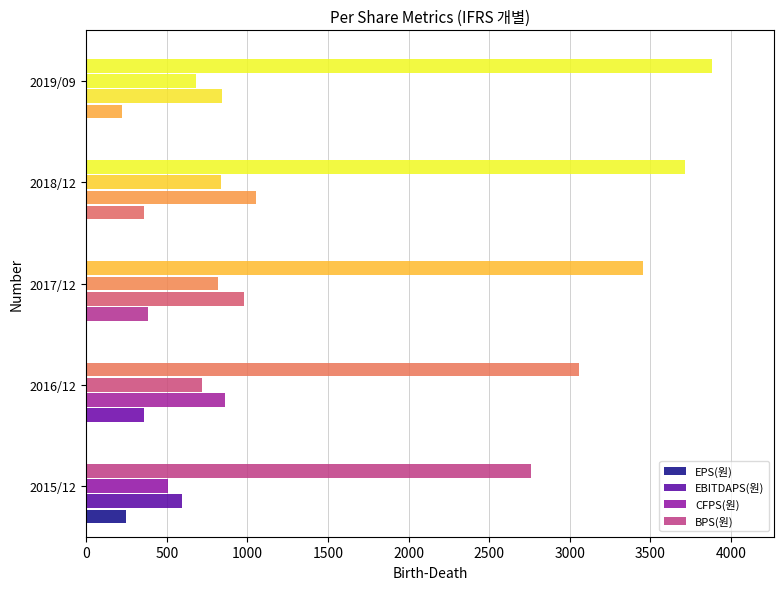

How many data points in EPS(원) are less than 357?

2